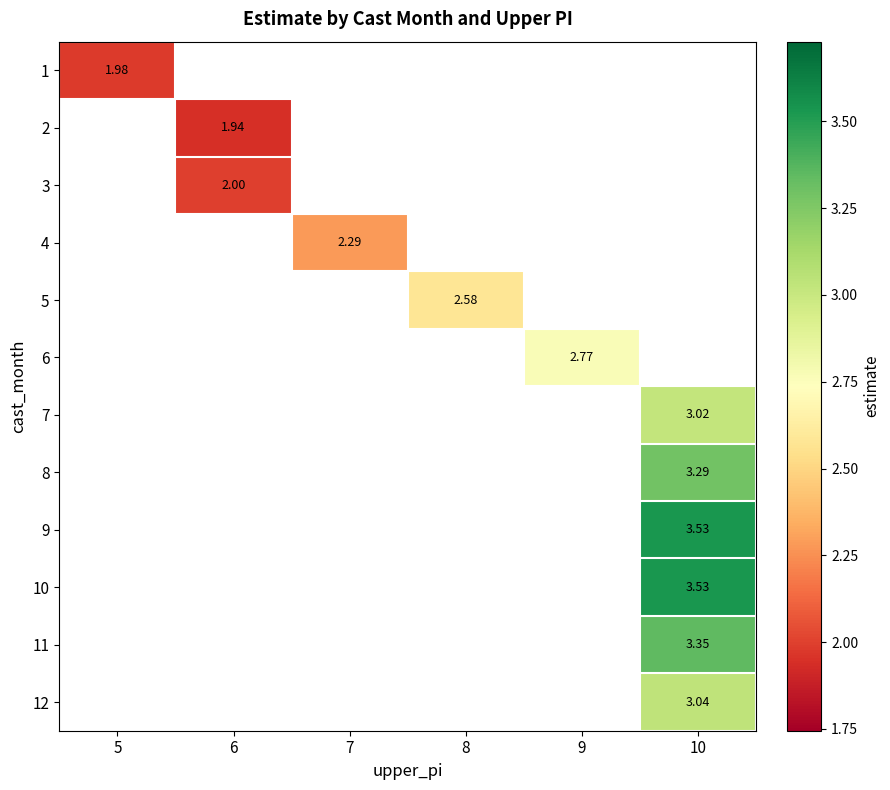

At how many categories does at least one series exceed 2?

4